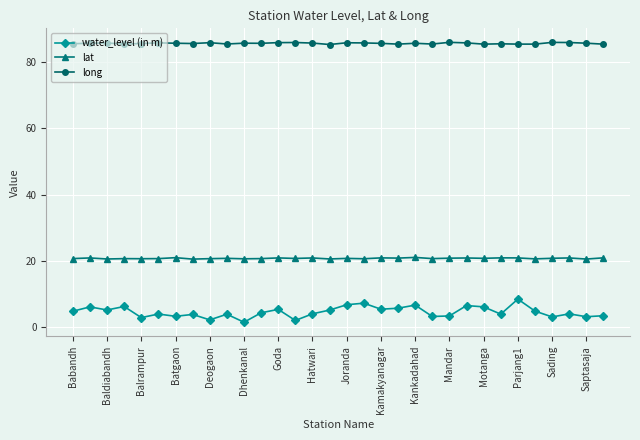

True or false: long has more than 0 interior local peaks.

True